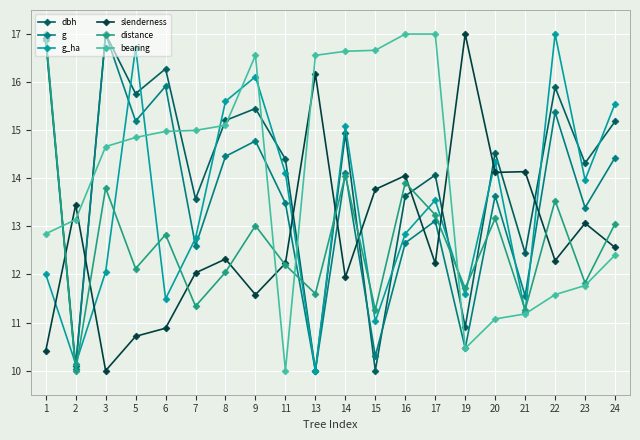

The slenderness series shows 3.4 at 22. True or false?

False